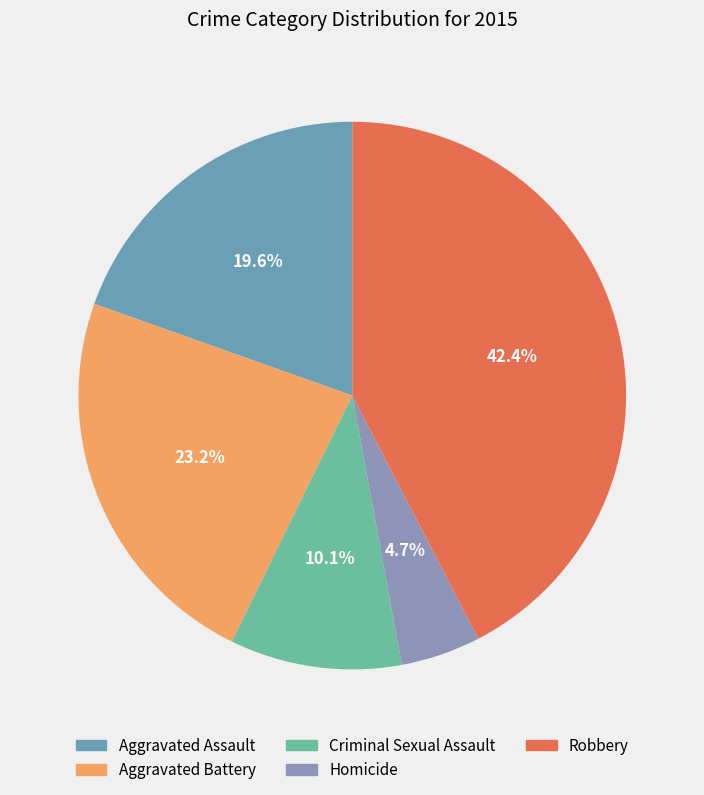

To the nearest percent, what percentage of the pie is Homicide?

5%